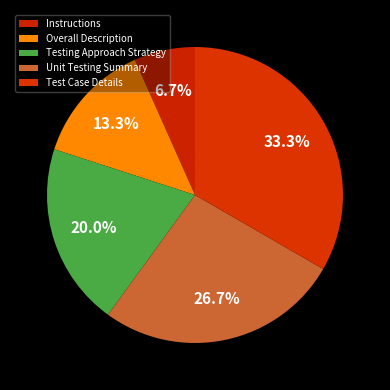

How many slices are in this pie chart?

5